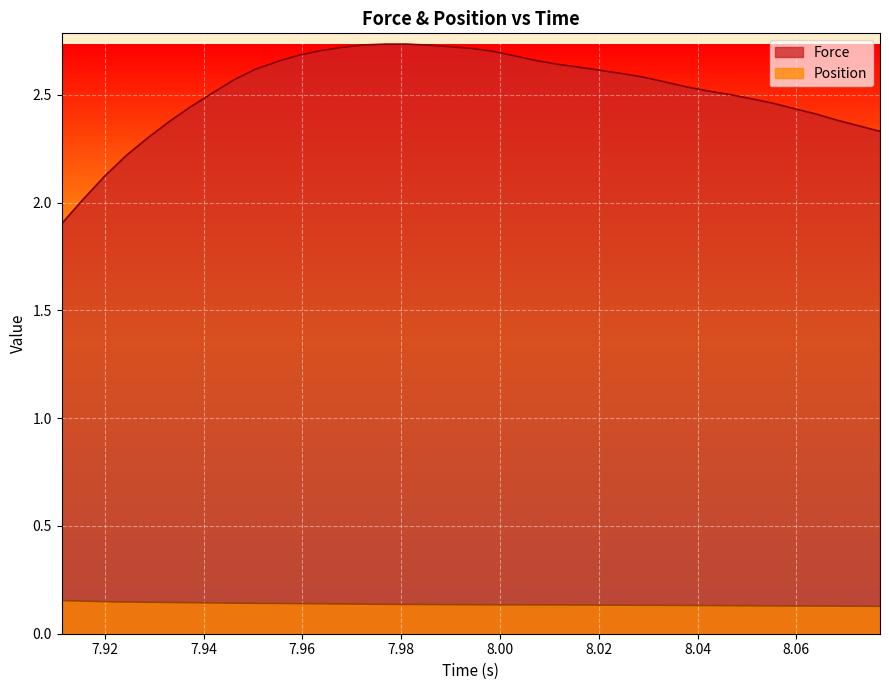

Rank the series by their average value, from lowest to highest.

Position, Force